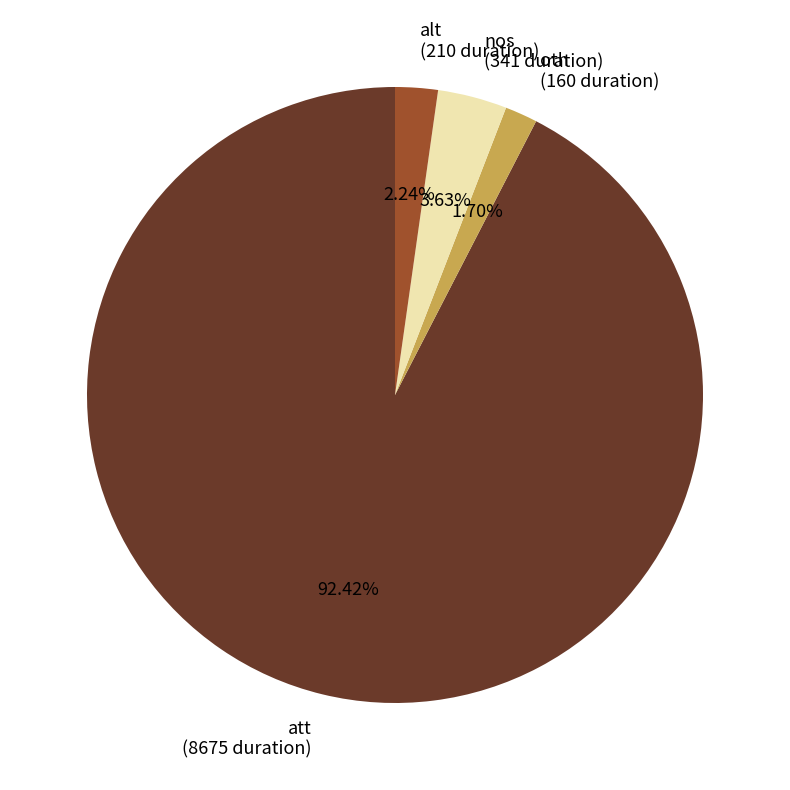

What is the largest slice in the pie chart?

att